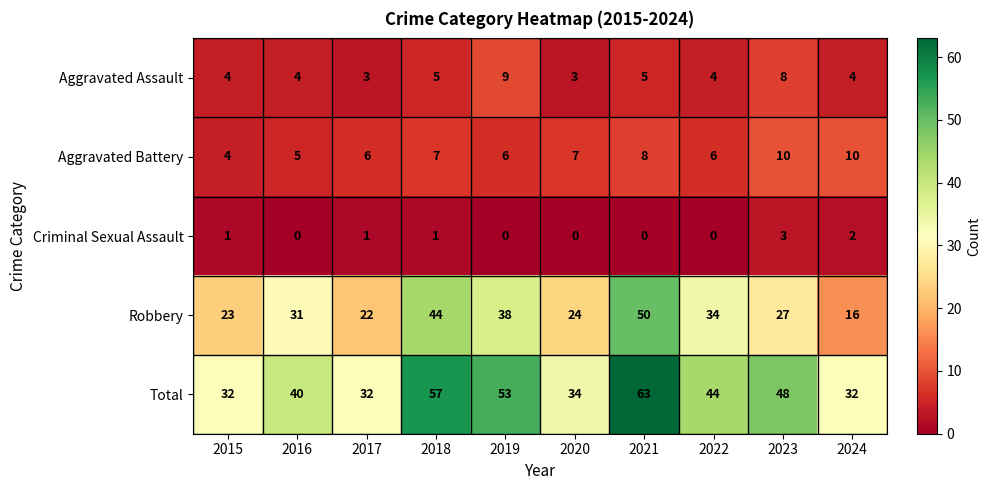

How many distinct data groups are displayed?

5